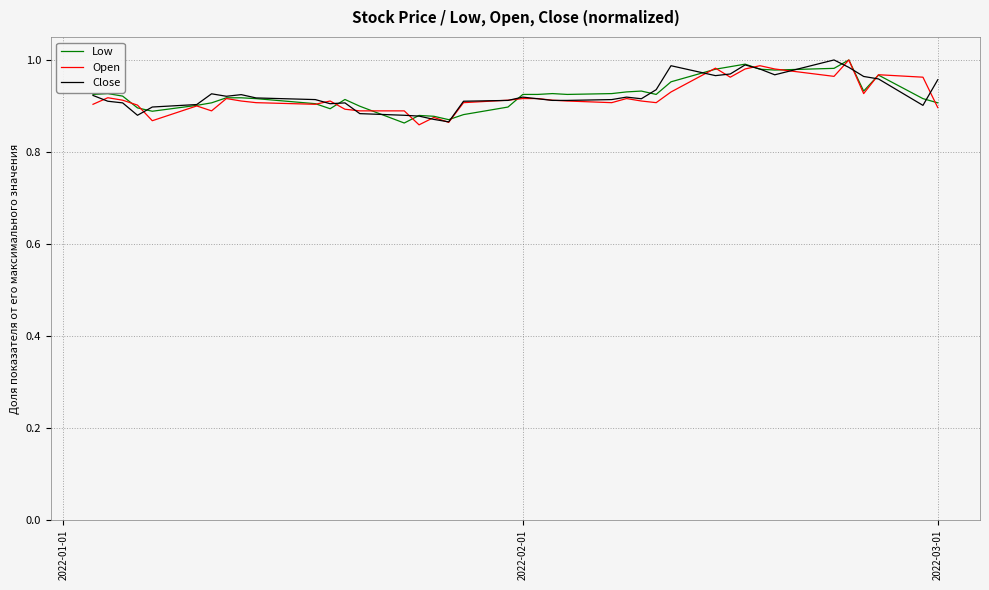

How many series are shown in this chart?

3